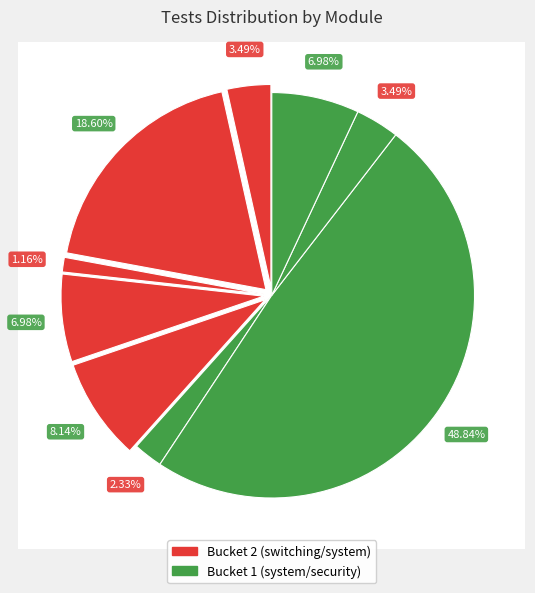

Count the number of slices in the pie.

9